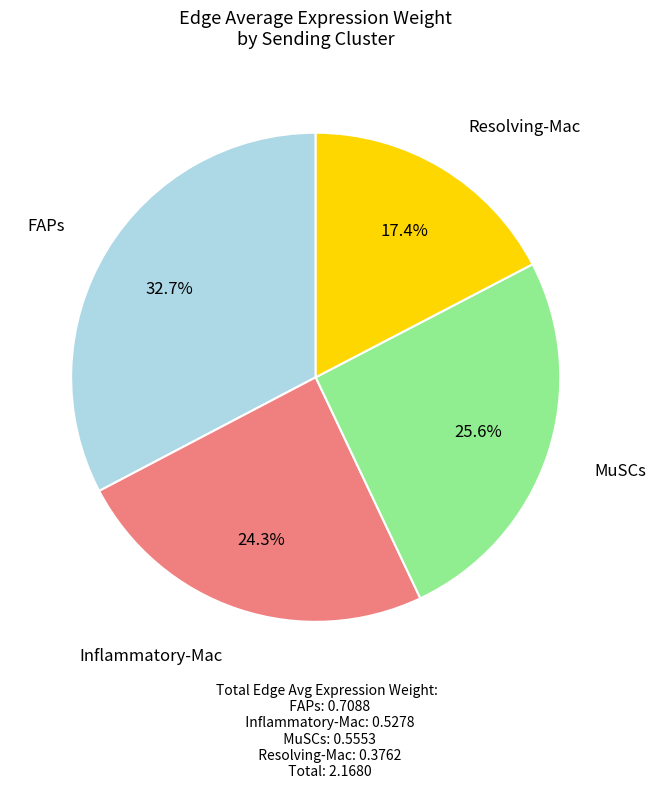

How many segments does this pie chart have?

4